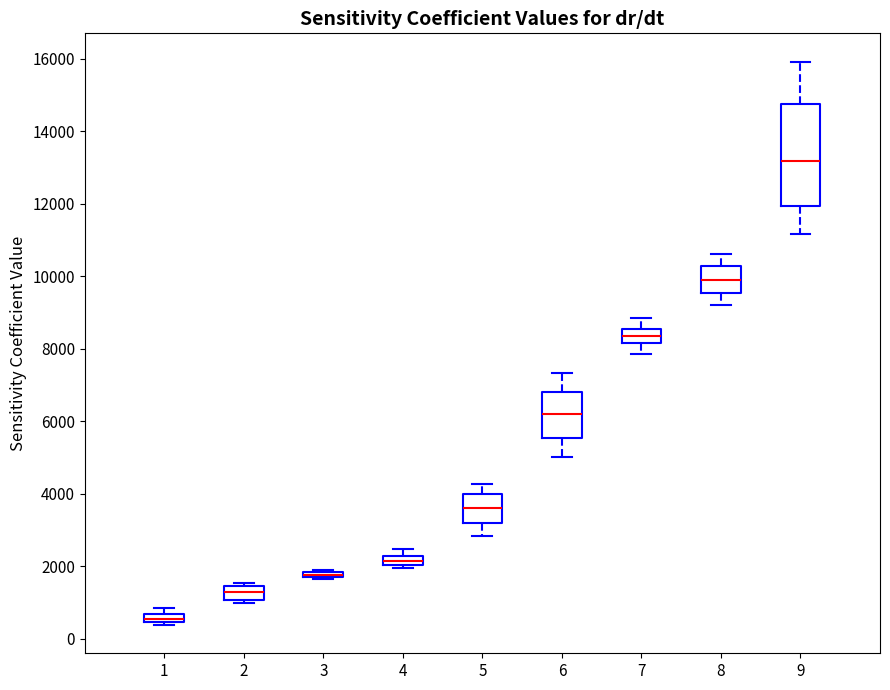

Which box is the tallest, from its lower edge to its upper edge?

9